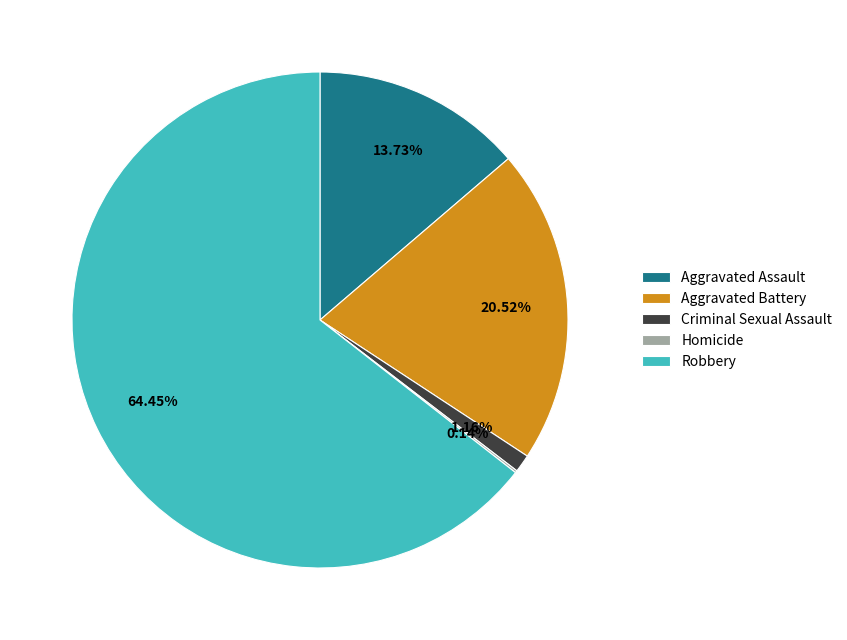

Which has a higher value, Aggravated Assault or Robbery?

Robbery